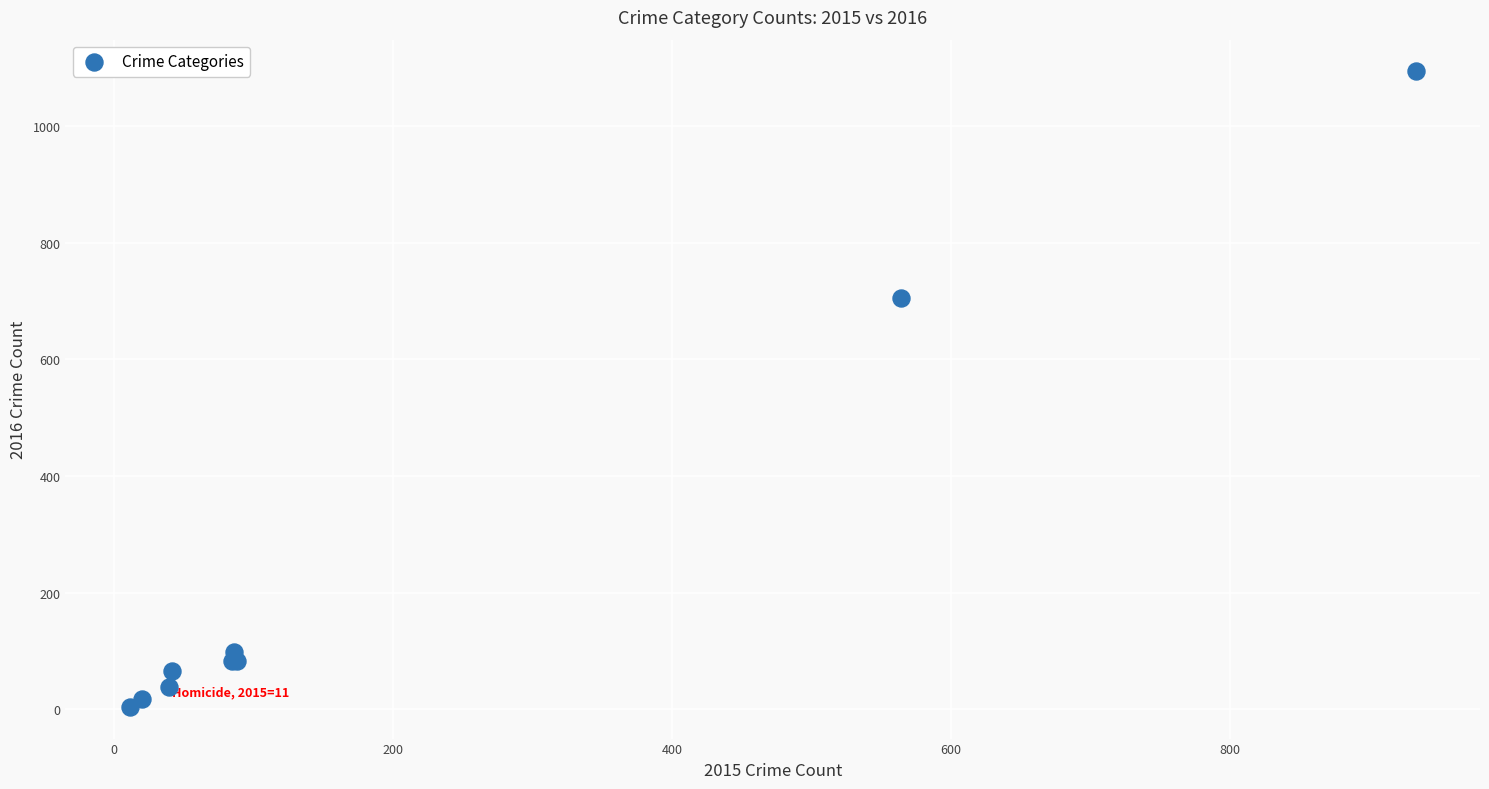

What Y value in the scatter plot is closest to 549?

706